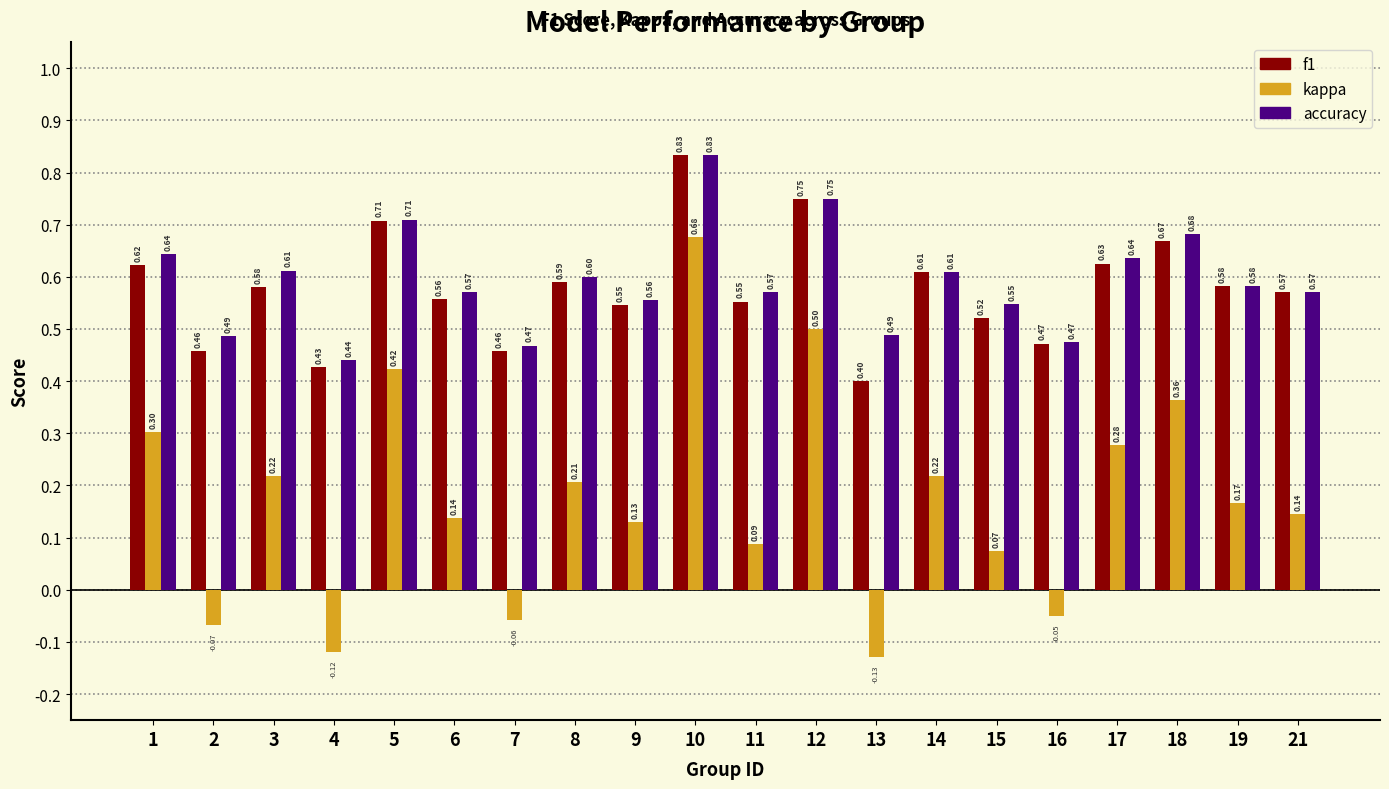

Which category has the lowest value in the accuracy series?

4